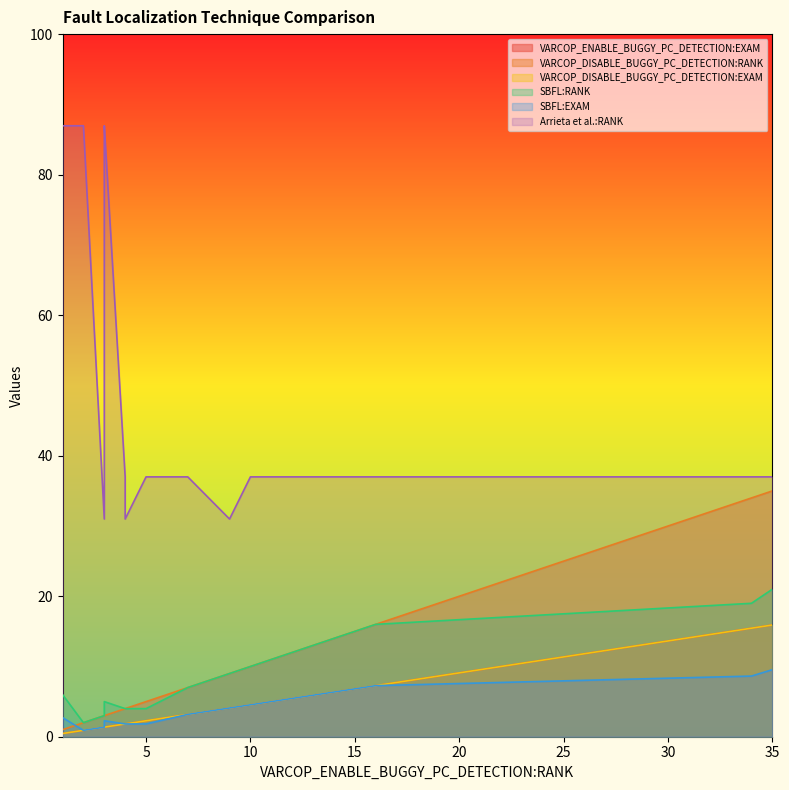

Is it true that VARCOP_ENABLE_BUGGY_PC_DETECTION:EXAM equals 1.1 at 14?

False